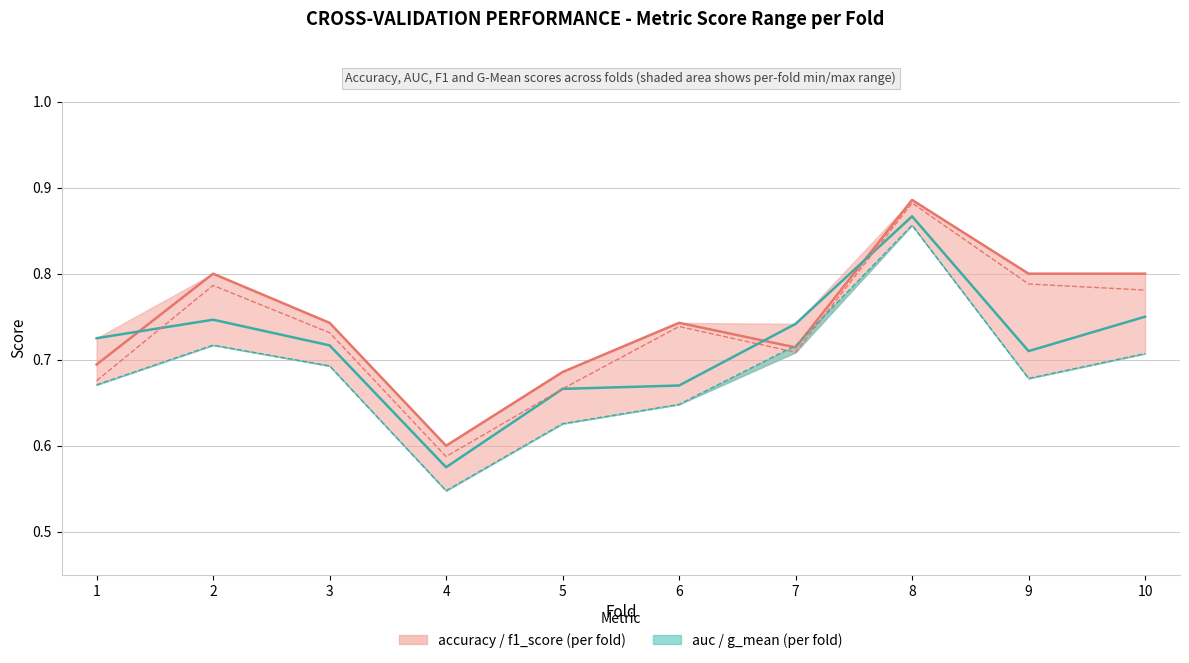

Between 9 and 2, which is larger?

9